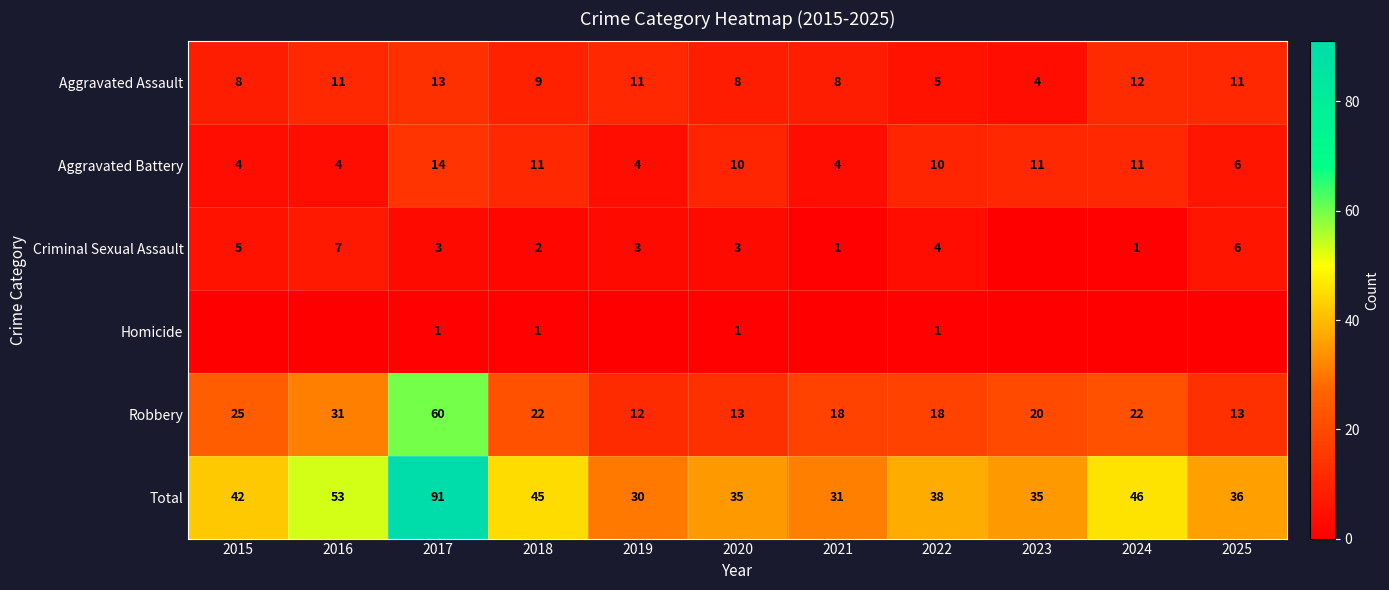

Is the value of Total at 2015 greater than the value of Robbery at 2024?

Yes